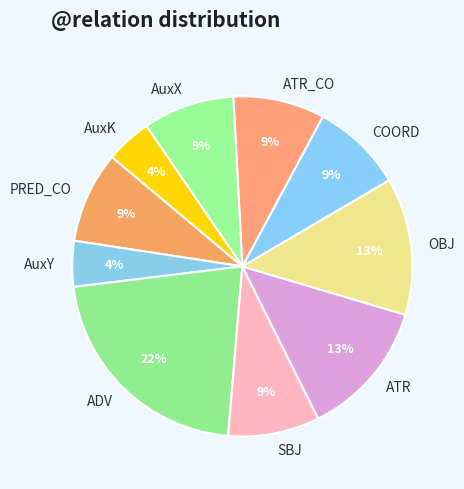

What is the largest slice in the pie chart?

ADV